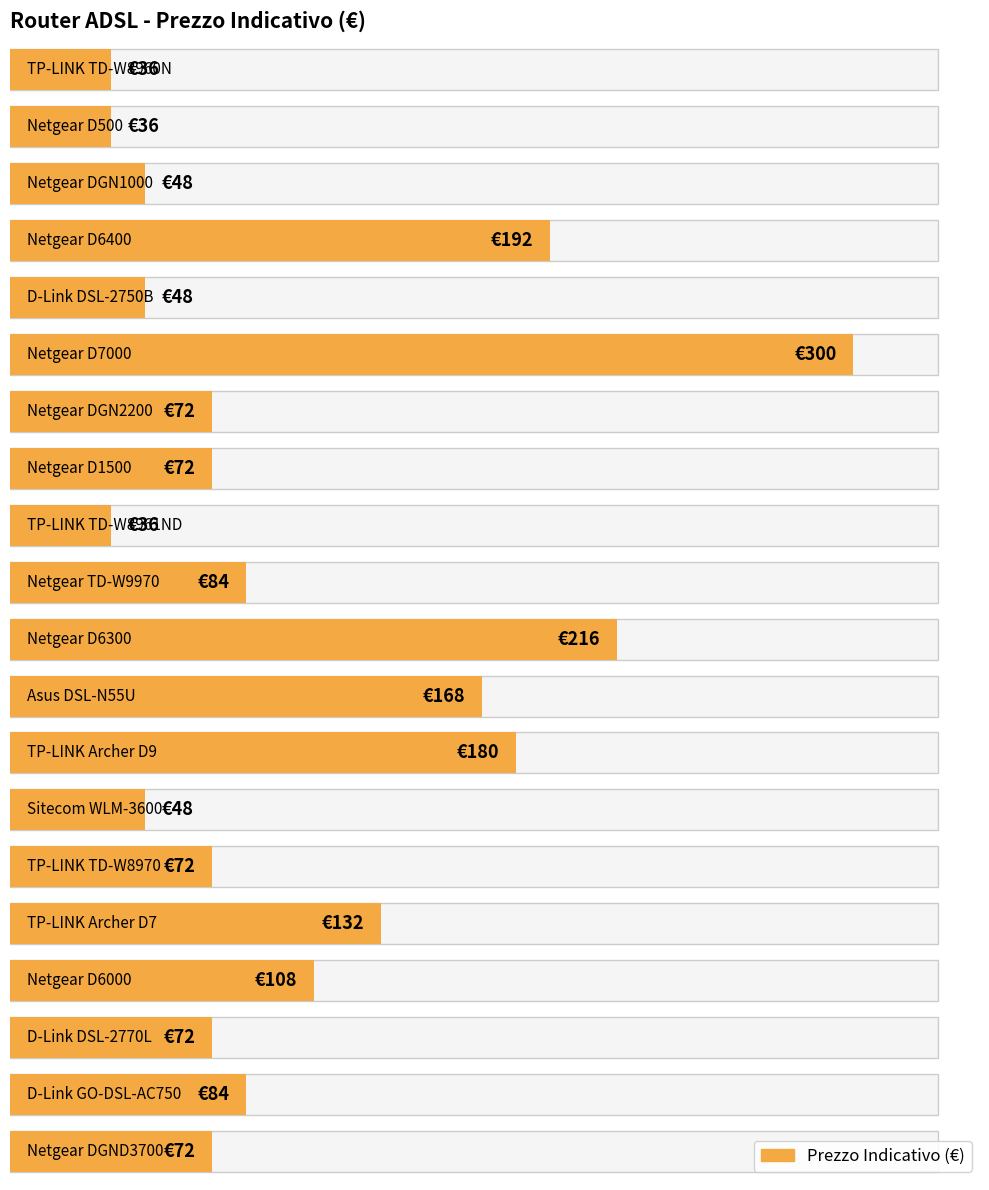

The value at TP-LINK TD-W8970 is 35. True or false?

False